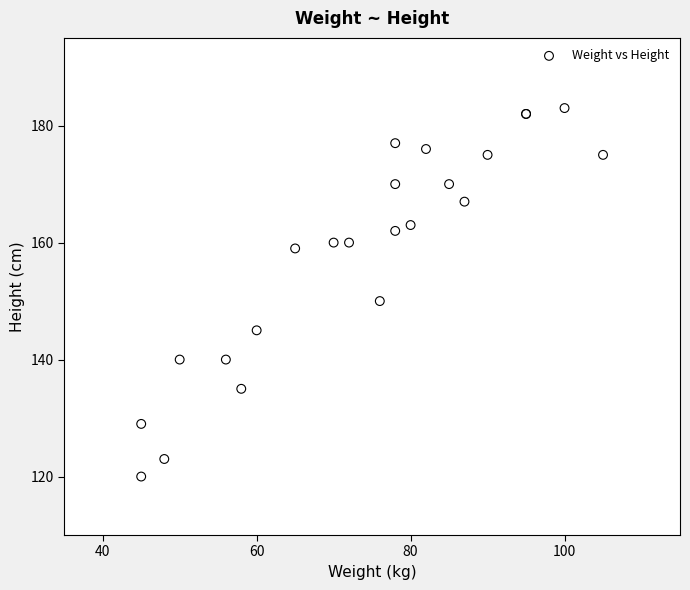

What Y value in the scatter plot is closest to 151?

150